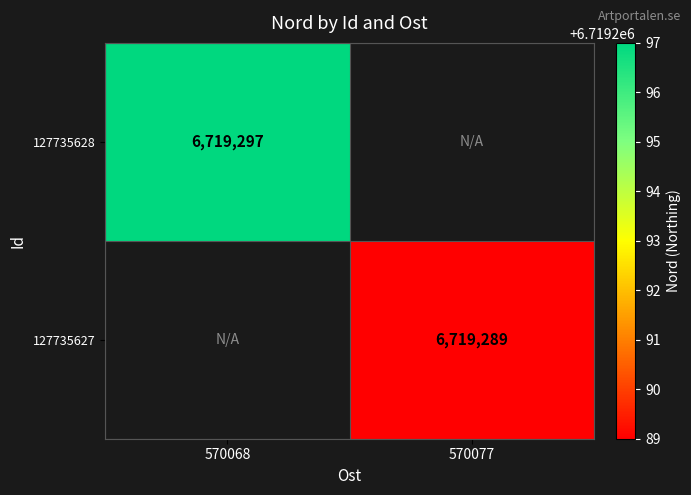

Is it true that 127735627 equals 1895297 at 570077?

False